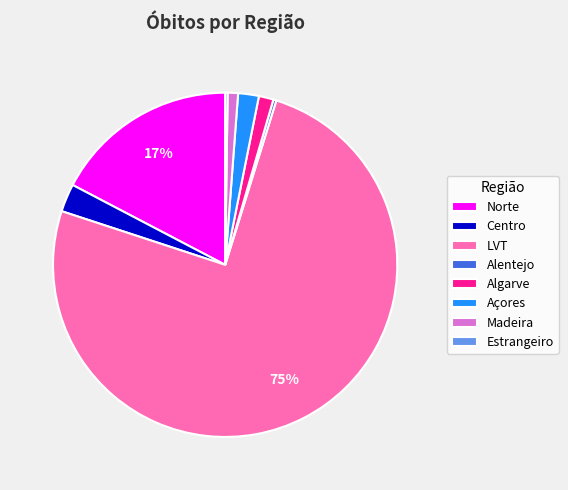

Is the sum of Algarve and Norte greater than half?

No